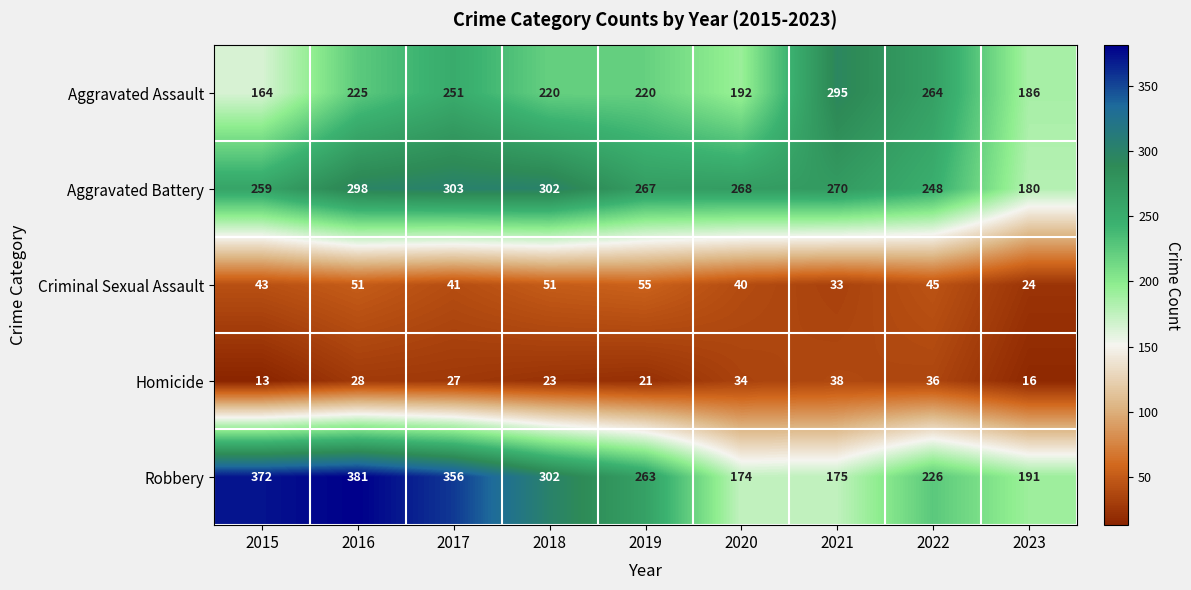

Where is Aggravated Assault nearest to the value 229?

2016